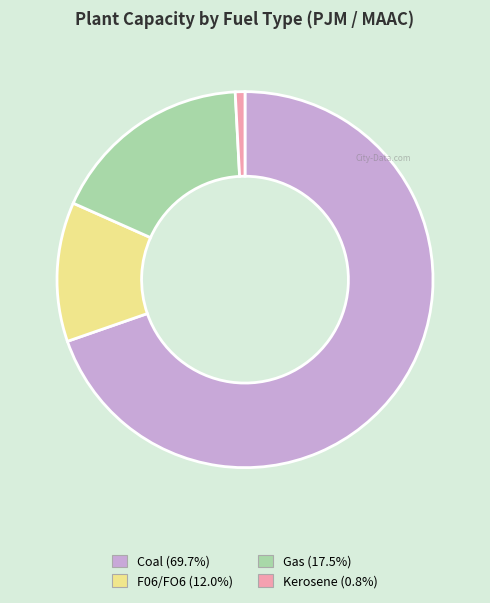

Do Coal (69.7%) and F06/FO6 (12.0%) together represent more than half of the pie?

Yes